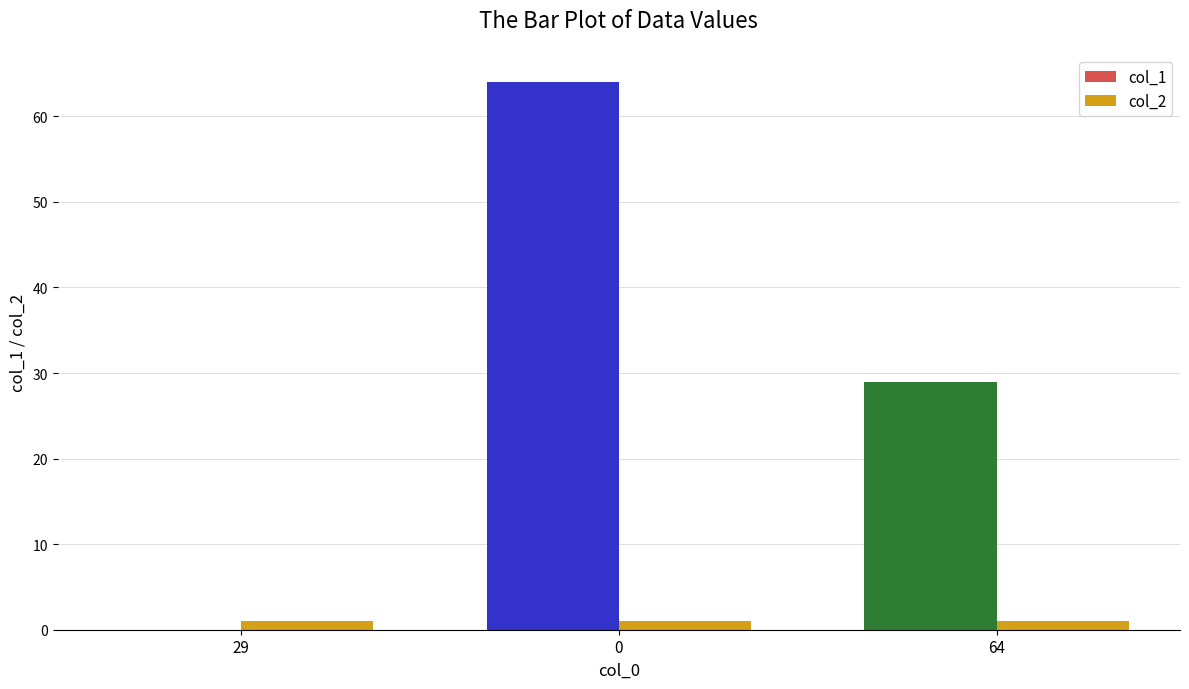

Which series has the largest total across all categories?

col_1